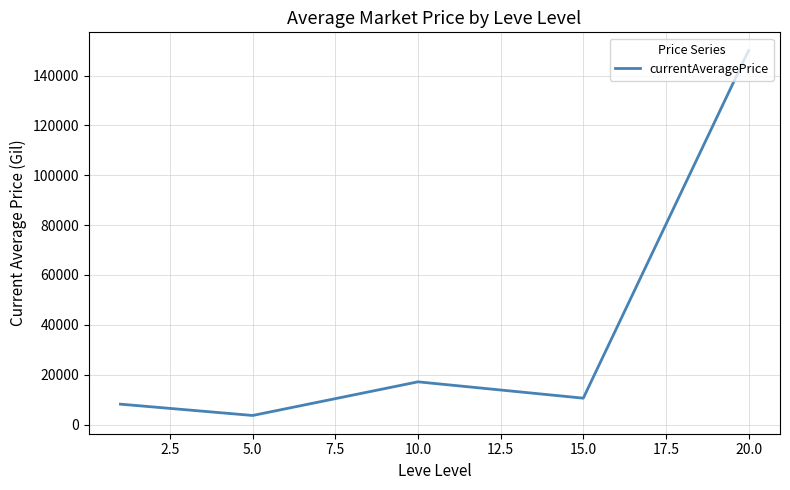

What is the smallest value displayed?

3636.4